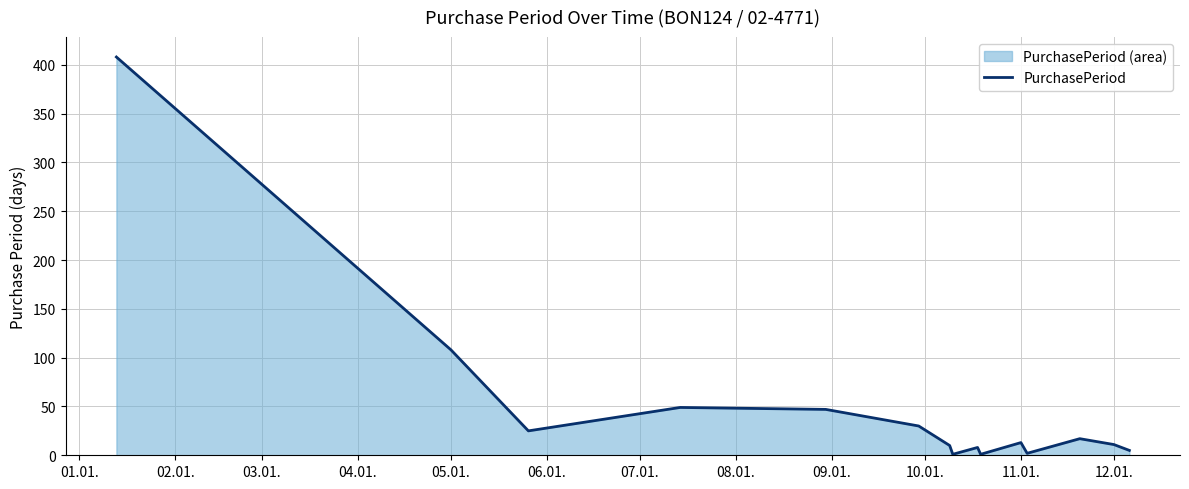

Count the number of values greater than 13.

7